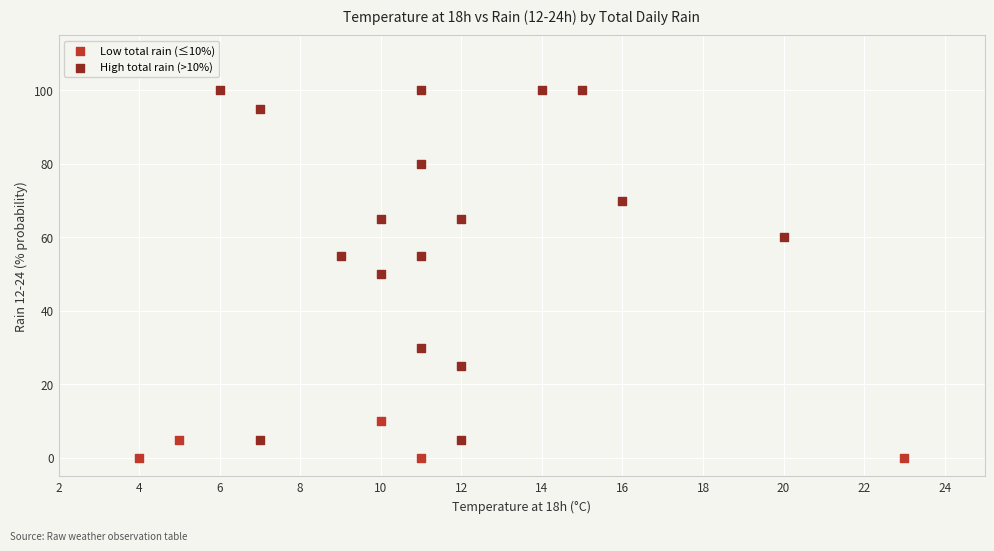

What are all the series names shown in the legend?

Low total rain (≤10%), High total rain (>10%)